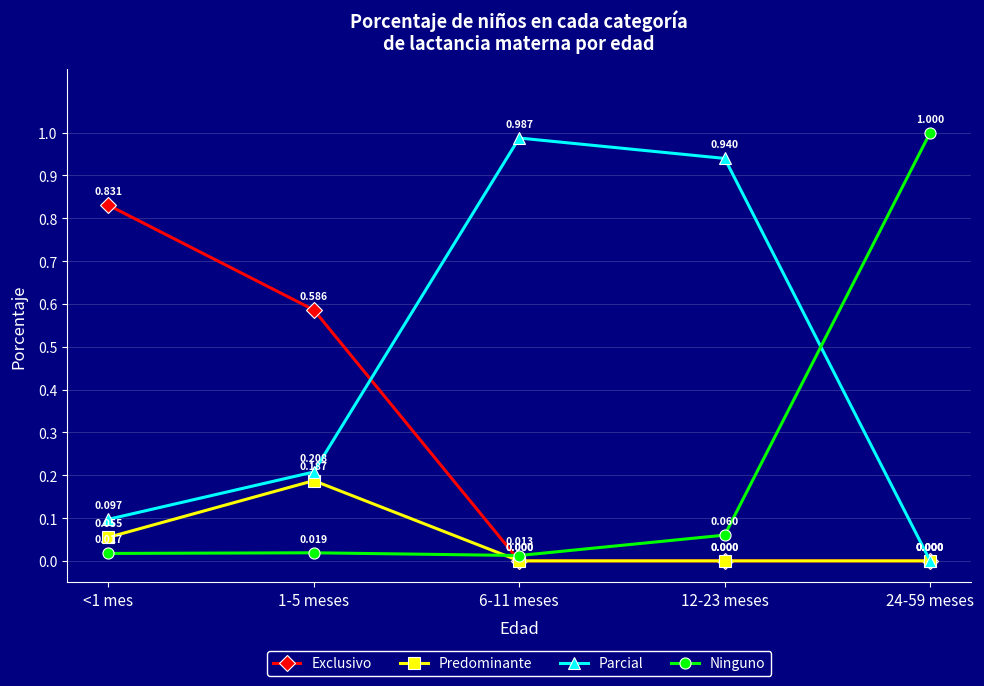

The value of Parcial at 24-59 meses is 0.0. True or false?

True